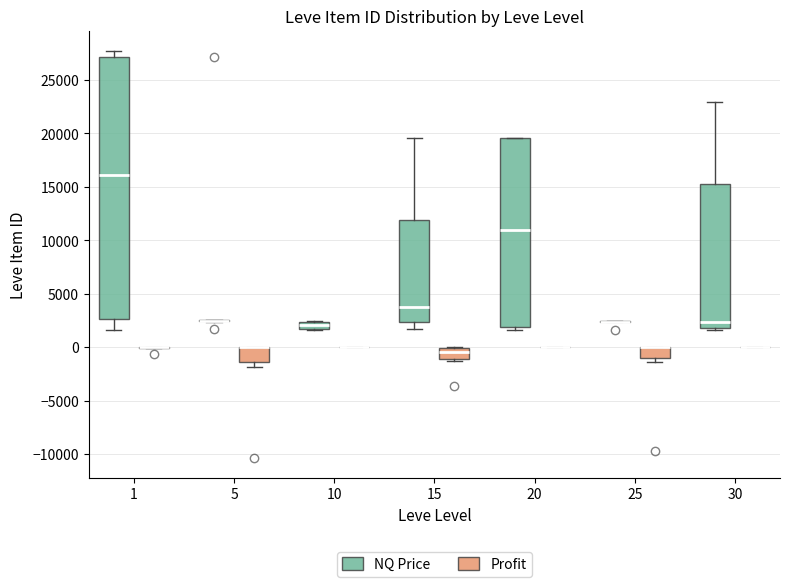

Where is the lower edge of the box for 20 (NQ Price) on the y-axis? The values are not printed on the chart, so give them approximately, as read against the axis.

2000